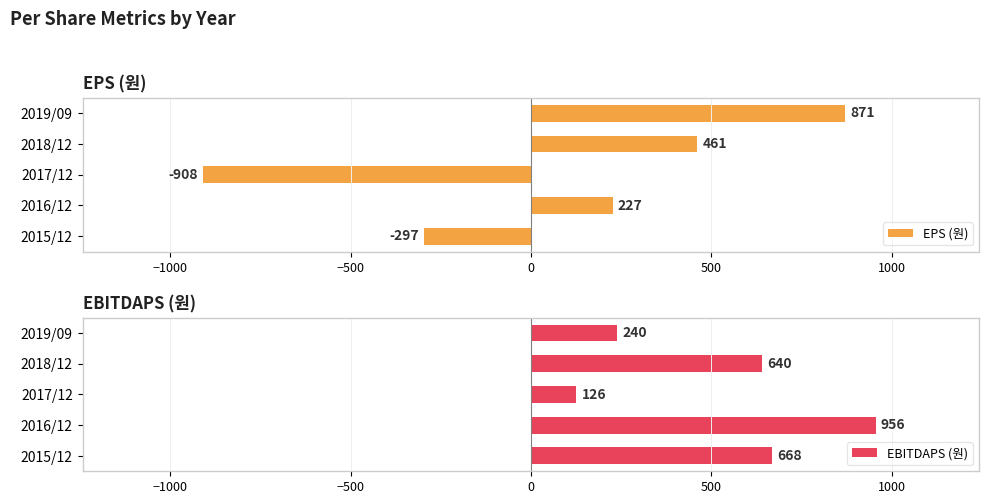

What is the value of the EPS (원) bar at the 3rd from the left?

-908